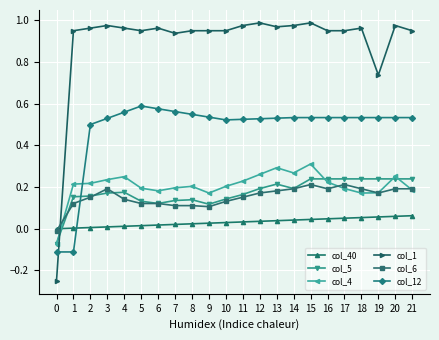

True or false: col_5 has more than 1 points higher than both neighbors.

True